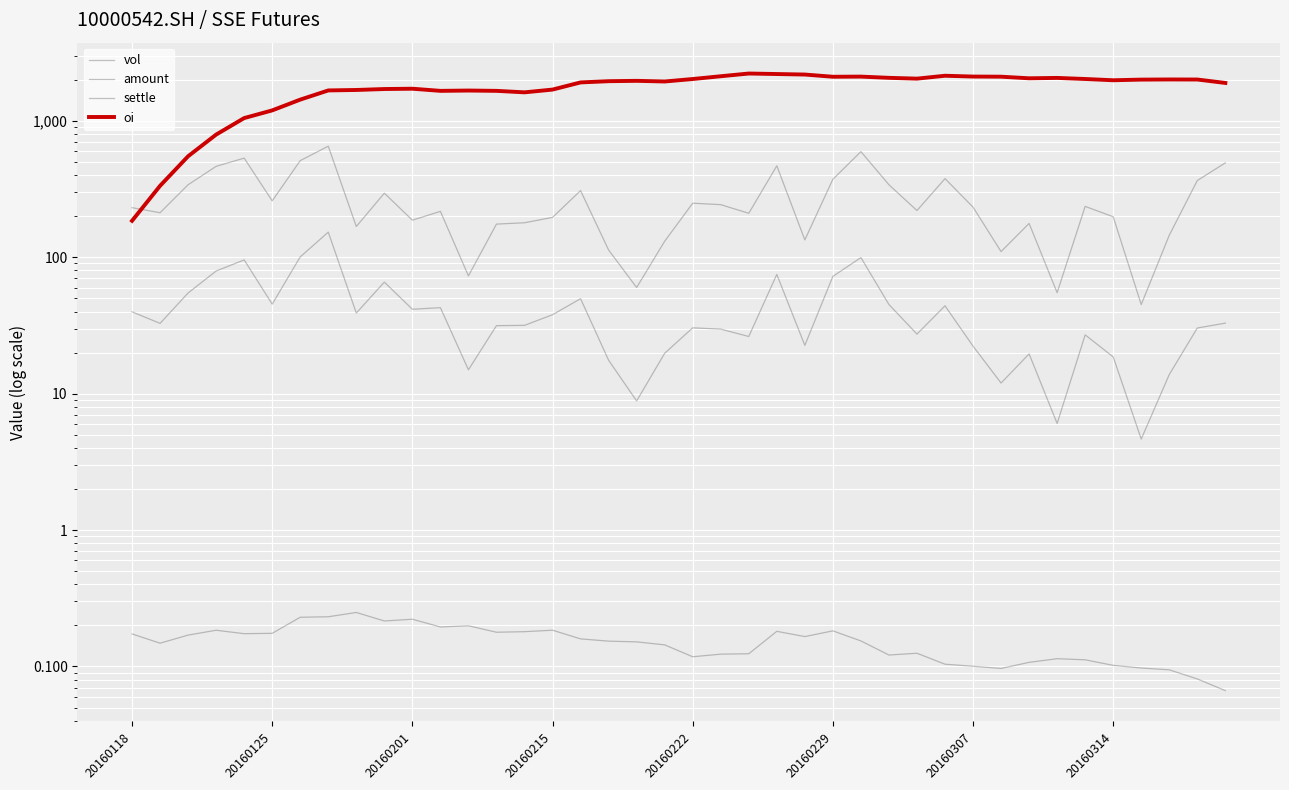

At which category is the sum across all series the highest?

26